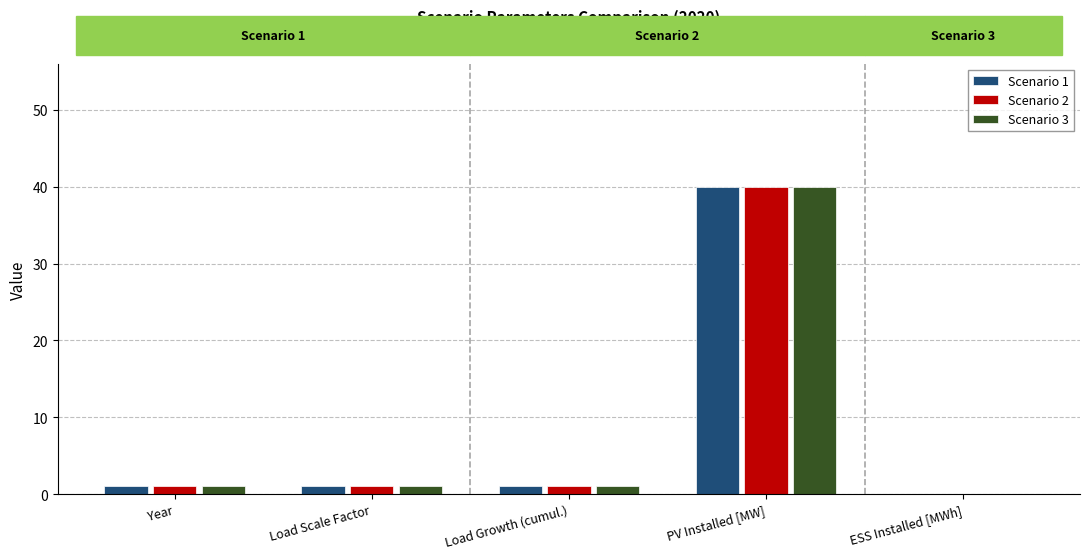

At which category is the sum across all series the highest?

PV Installed [MW]